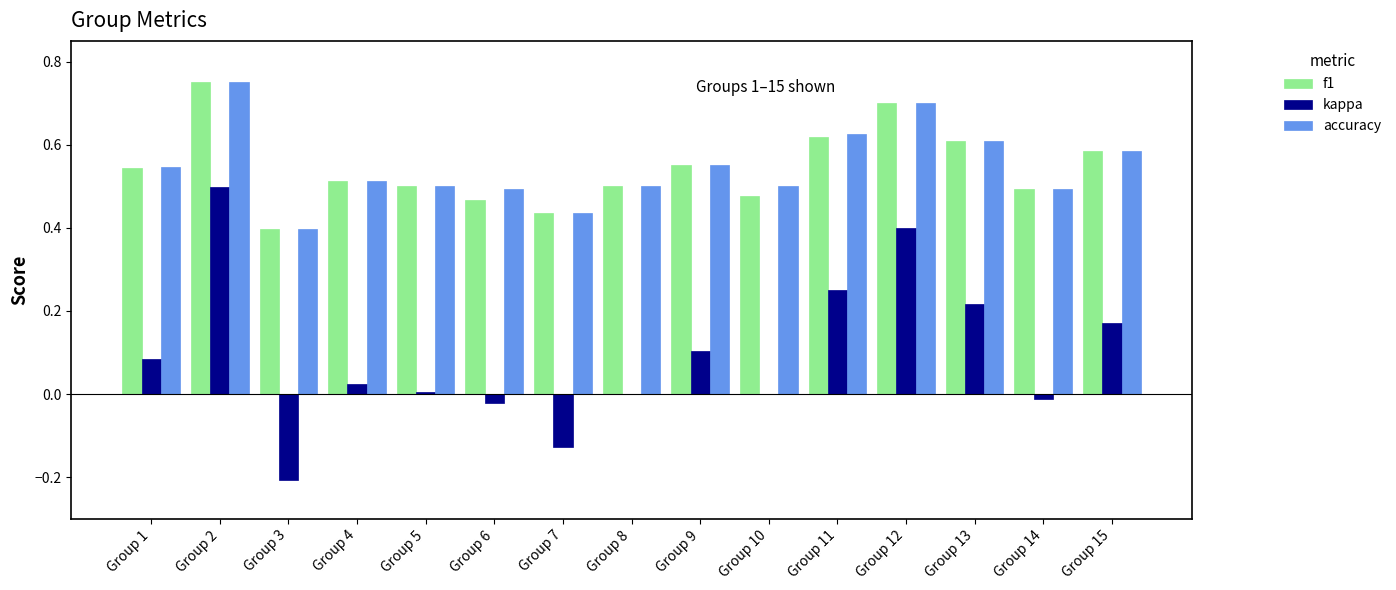

Is the value of f1 at Group 10 greater than the value of accuracy at Group 1?

No